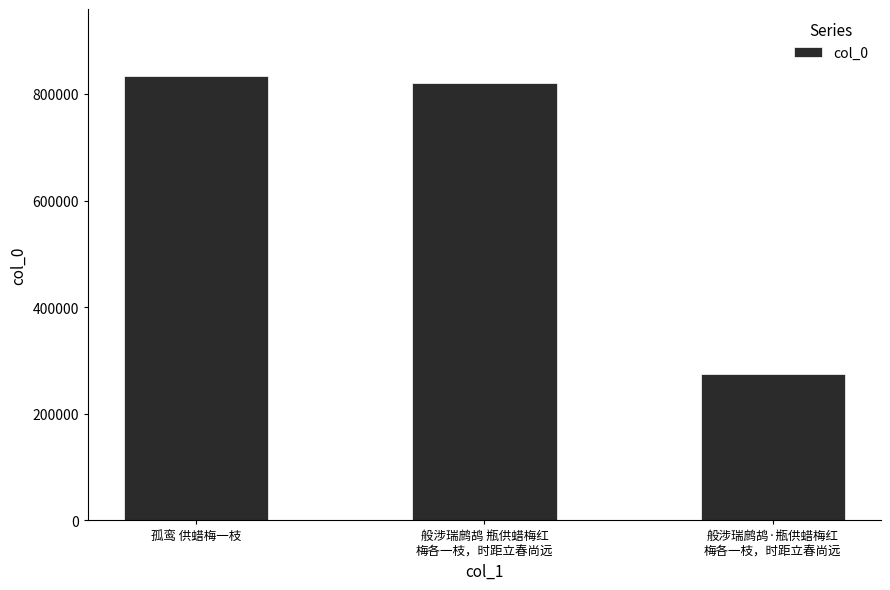

What position from the right is 般涉瑞鹧鸪 瓶供蜡梅红
梅各一枝，时距立春尚远?

2